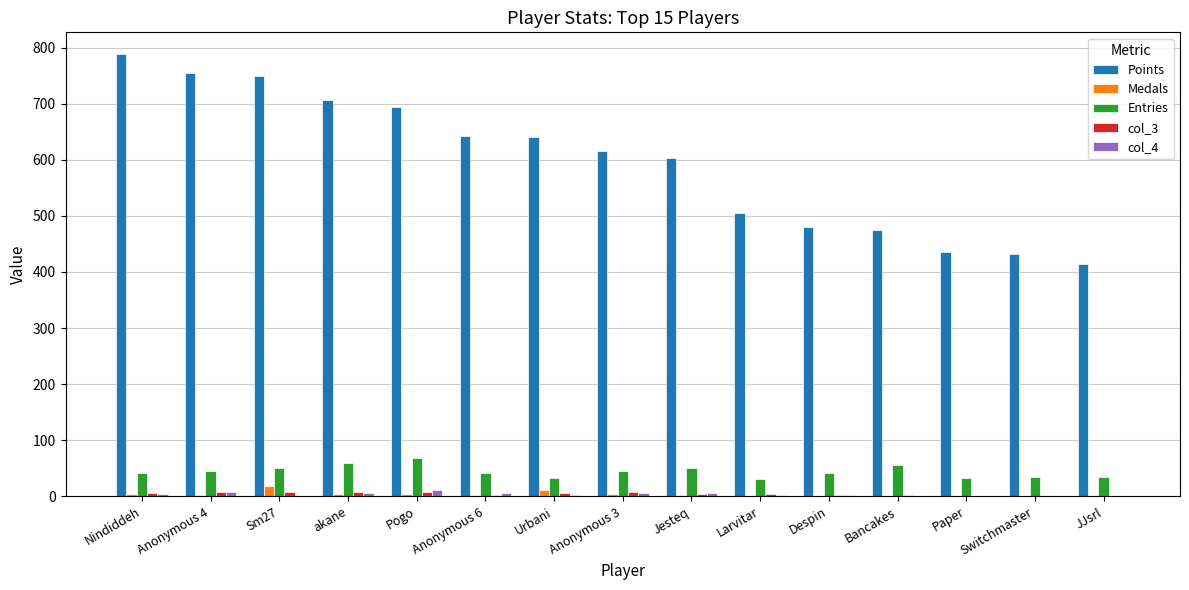

Which category has the highest value in the Entries series?

Pogo